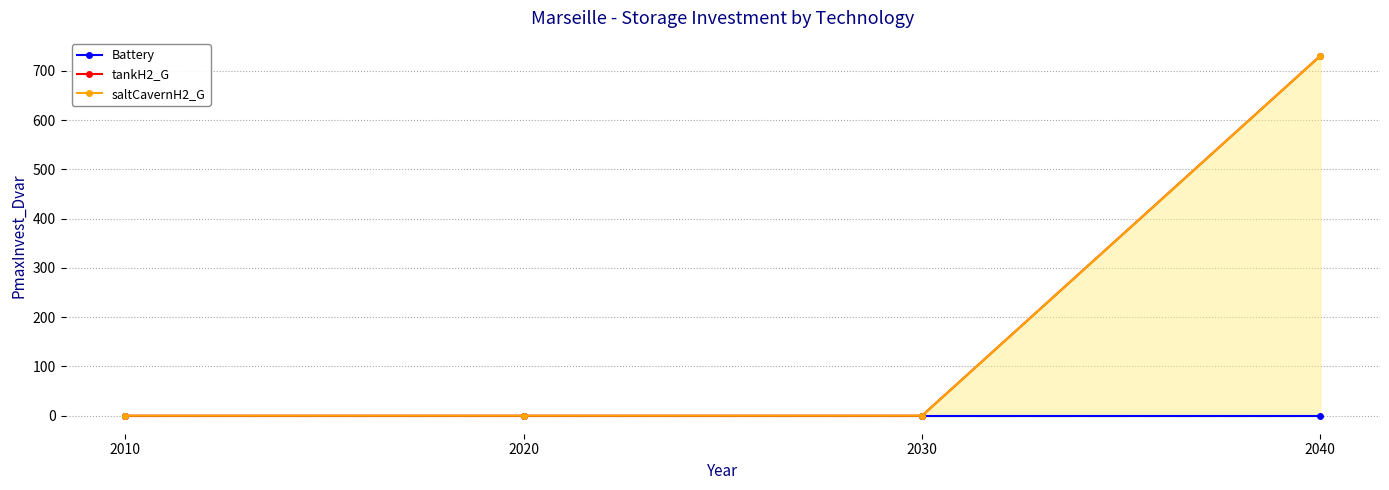

At how many categories does at least one series exceed 52?

1